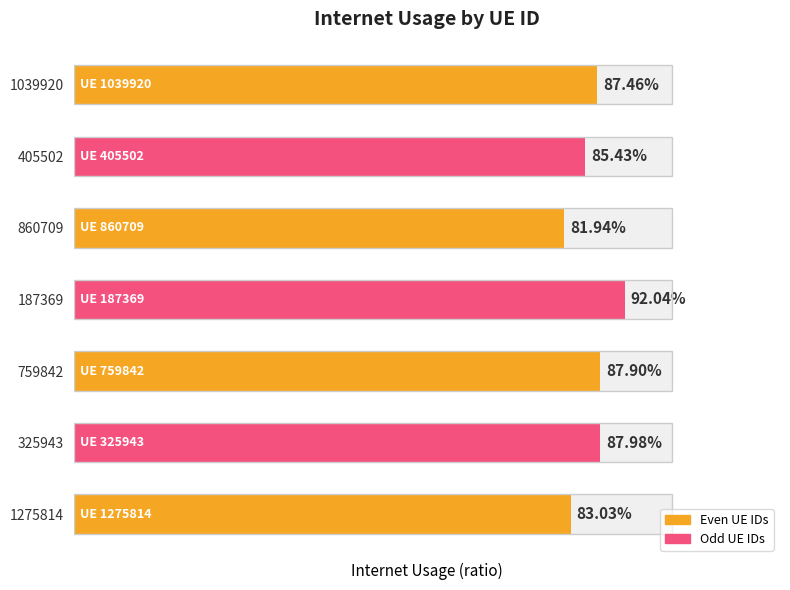

The chart shows a value of 0.6 at 405502. True or false?

False